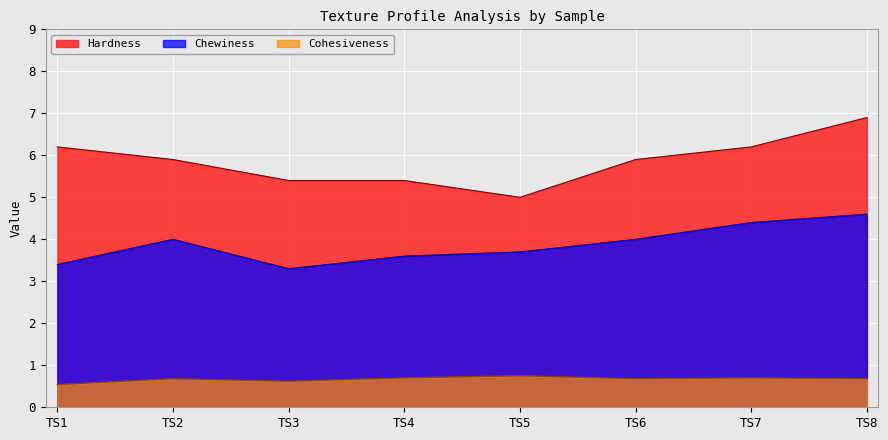

At which category is the sum across all series the highest?

TS8